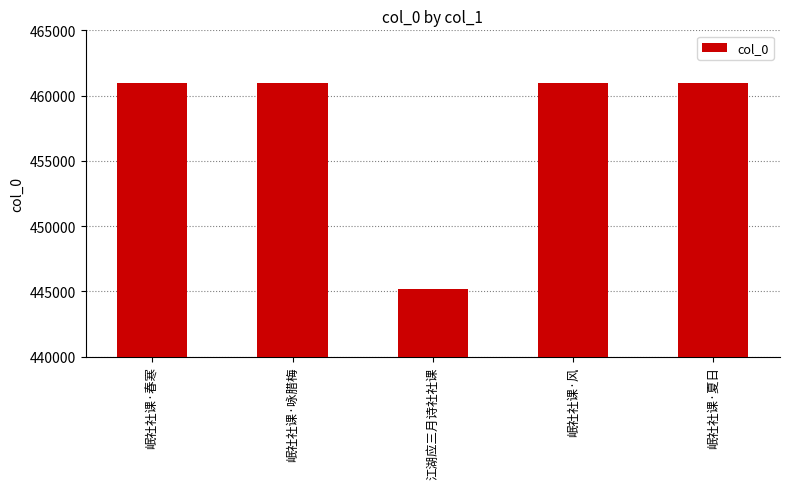

What is the label of the 4th bar from the left?

岷社社课·风